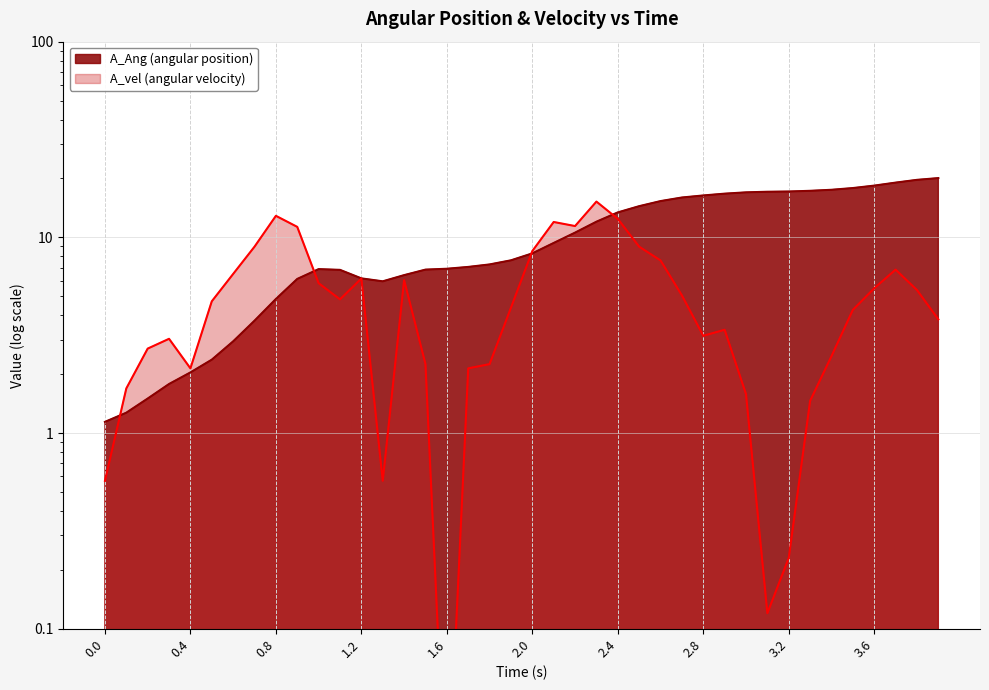

Does the chart have visible grid lines?

Yes